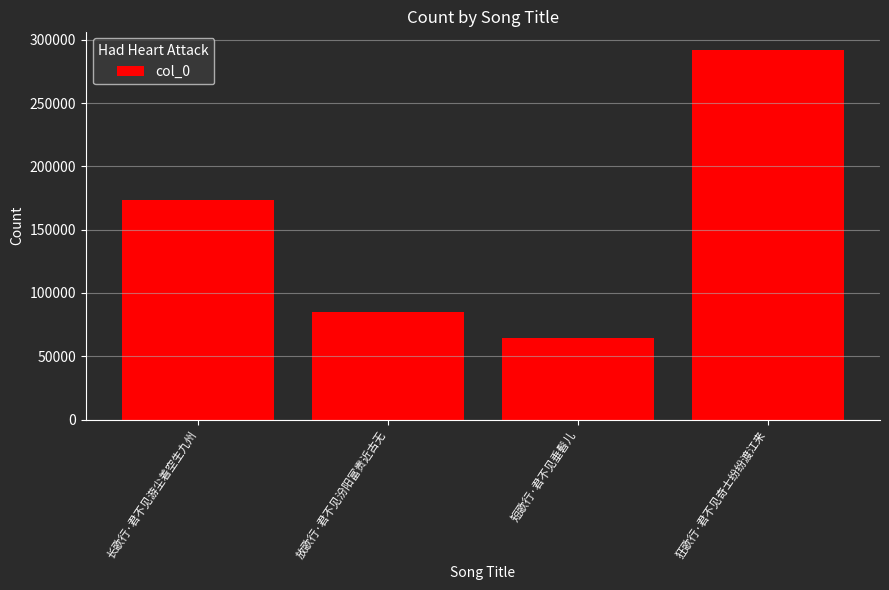

List the labels in order of value, smallest first.

短歌行·君不见垂髫儿, 放歌行·君不见汾阳富贵近古无, 长歌行·君不见游尘着空生九州, 狂歌行·君不见奇士纷纷渡江来